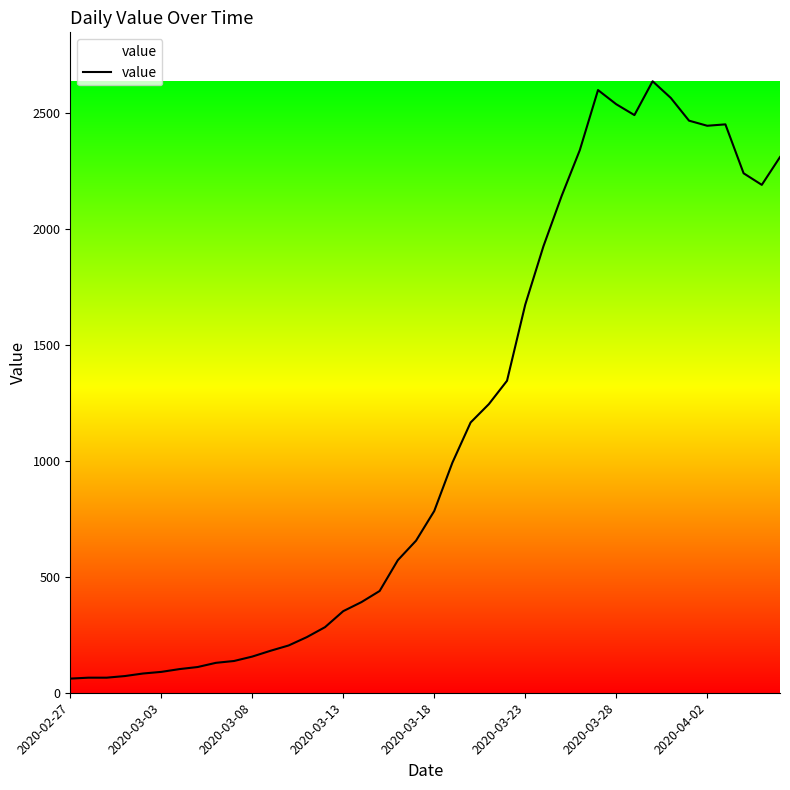

Which has a higher value, 18 or 2020-03-13?

18